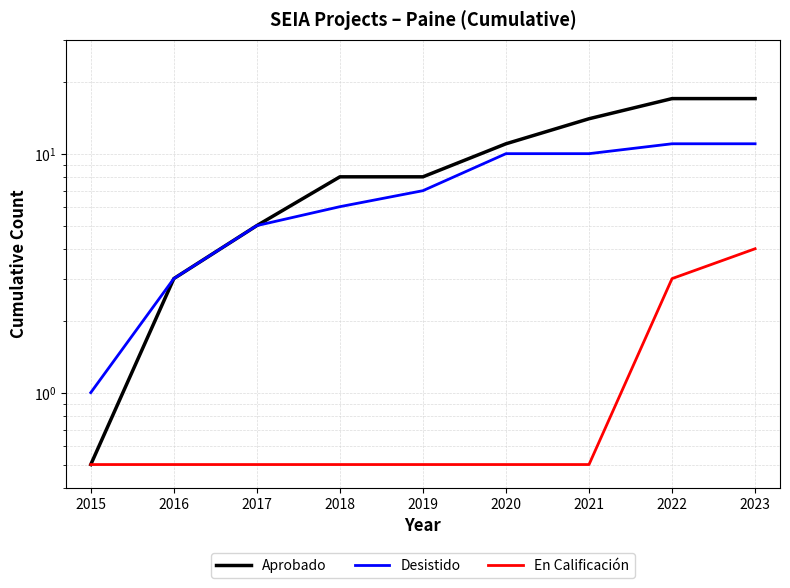

What is the value of the Desistido point at the 9th from the left?

11.0